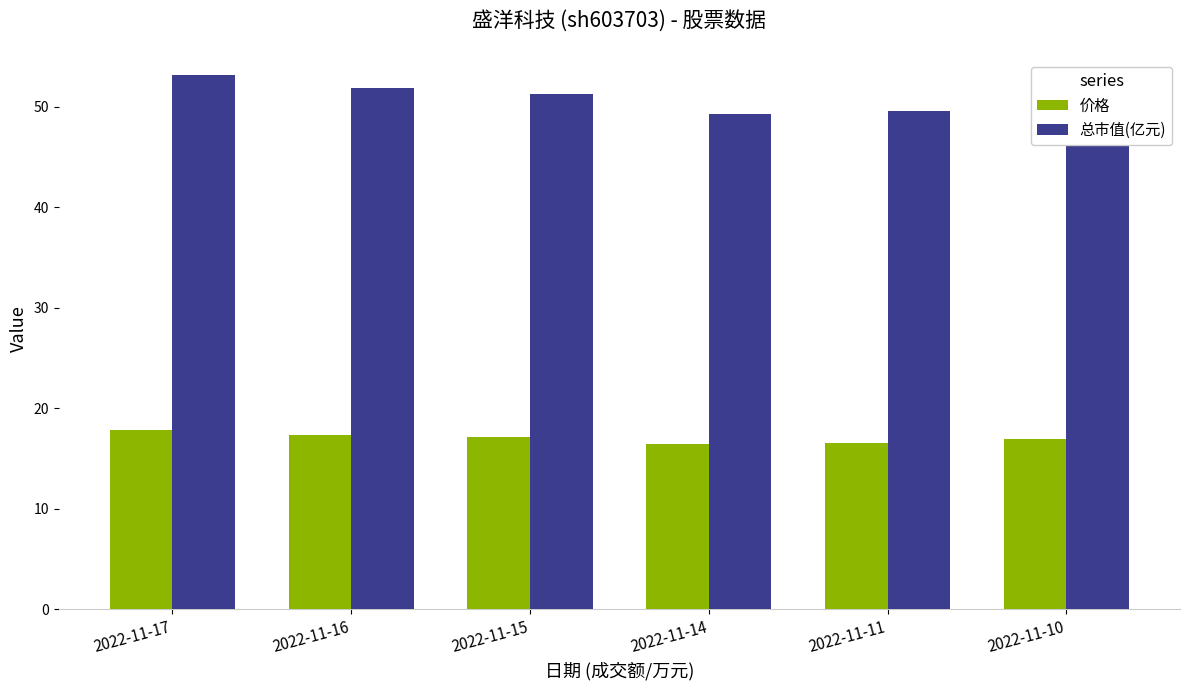

Does the chart contain stacked bars?

No